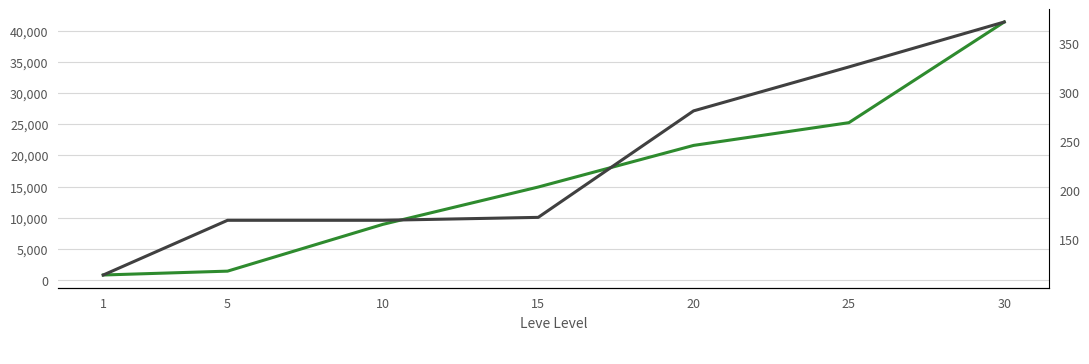

What is the difference between the maximum and minimum values in the Leve Gil series?

259